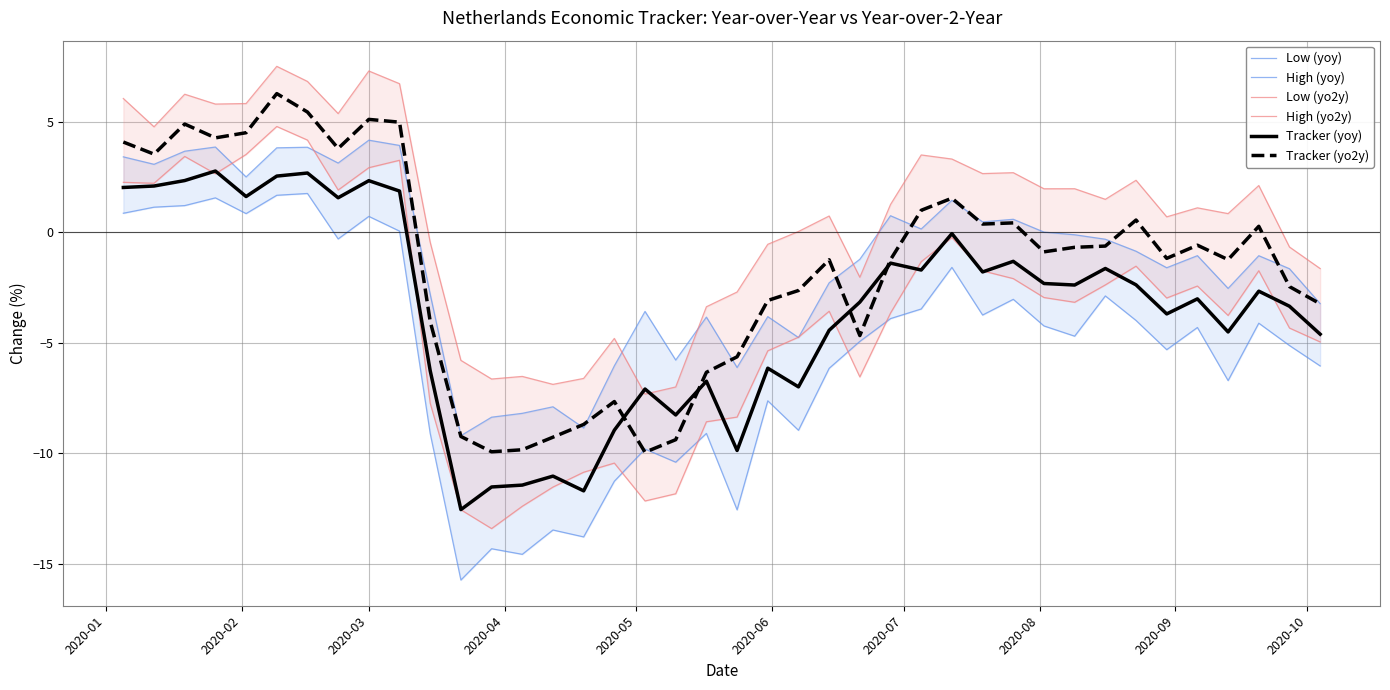

What is the lowest value of the Tracker (yo2y) series?

-10.0